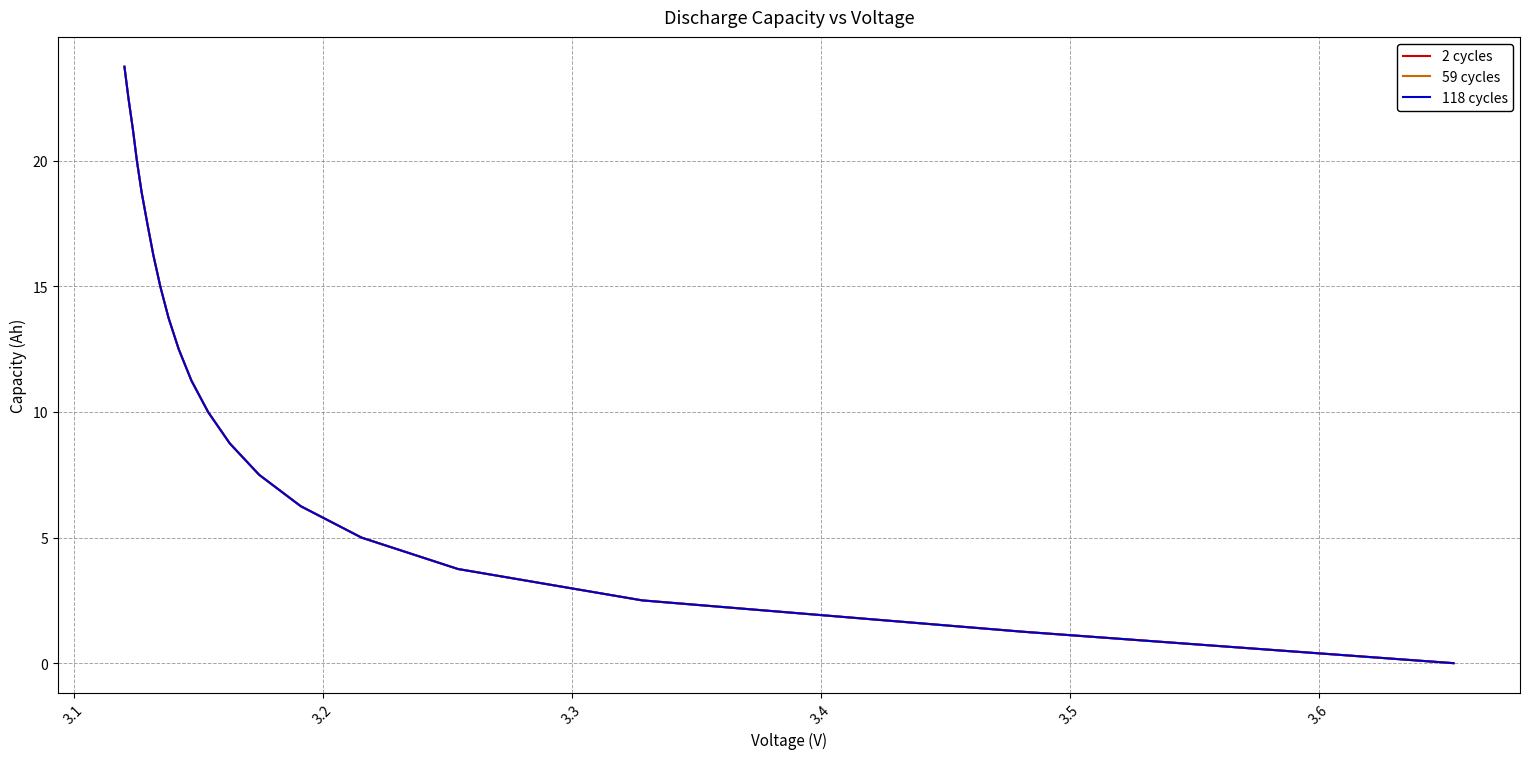

Is this an area chart (filled region under the line)?

No